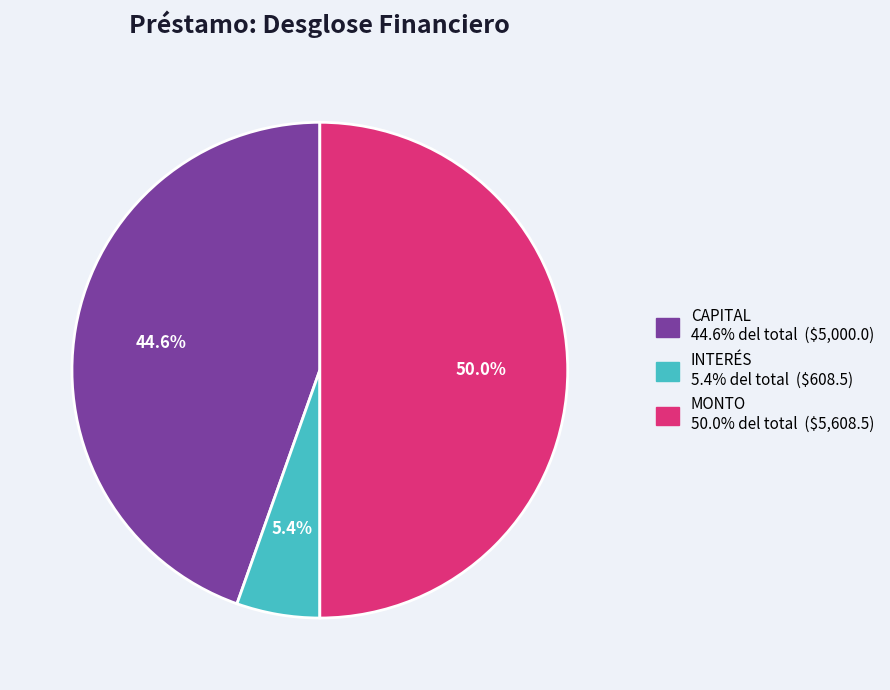

To the nearest percent, what percentage of the pie is CAPITAL?

45%